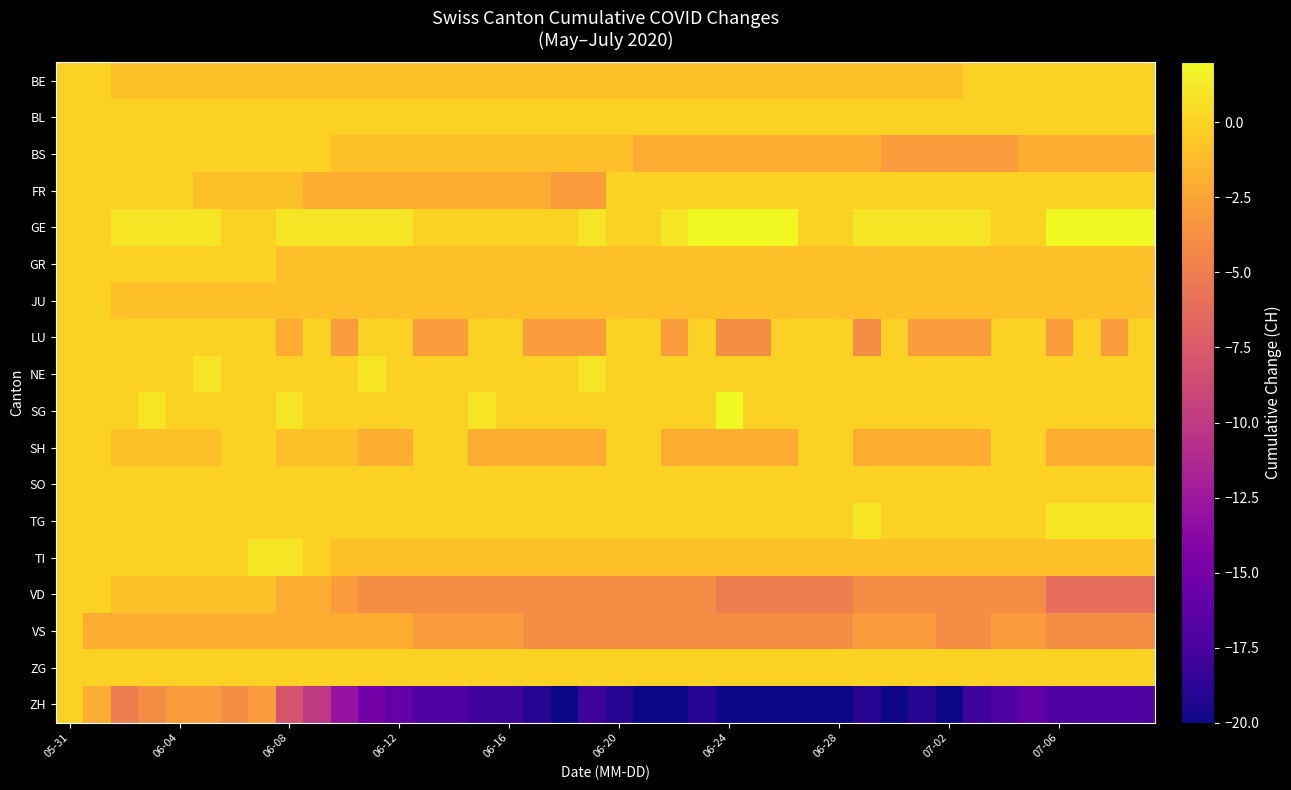

At which category does the chart reach its minimum across all series?

18